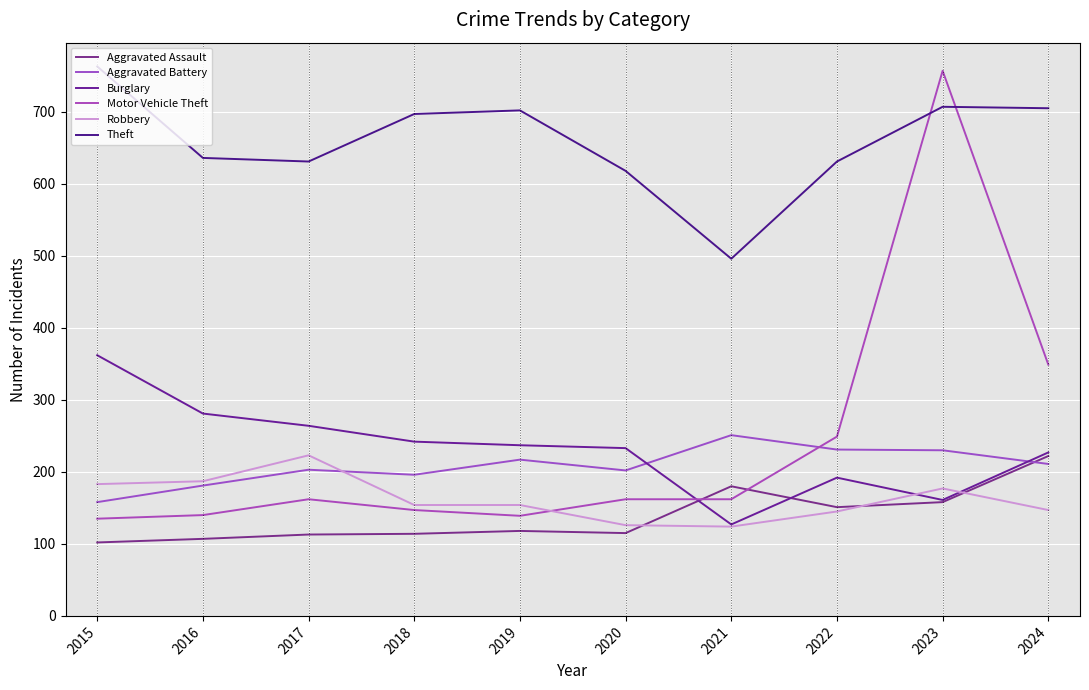

At which label does Burglary first exceed 237?

2015